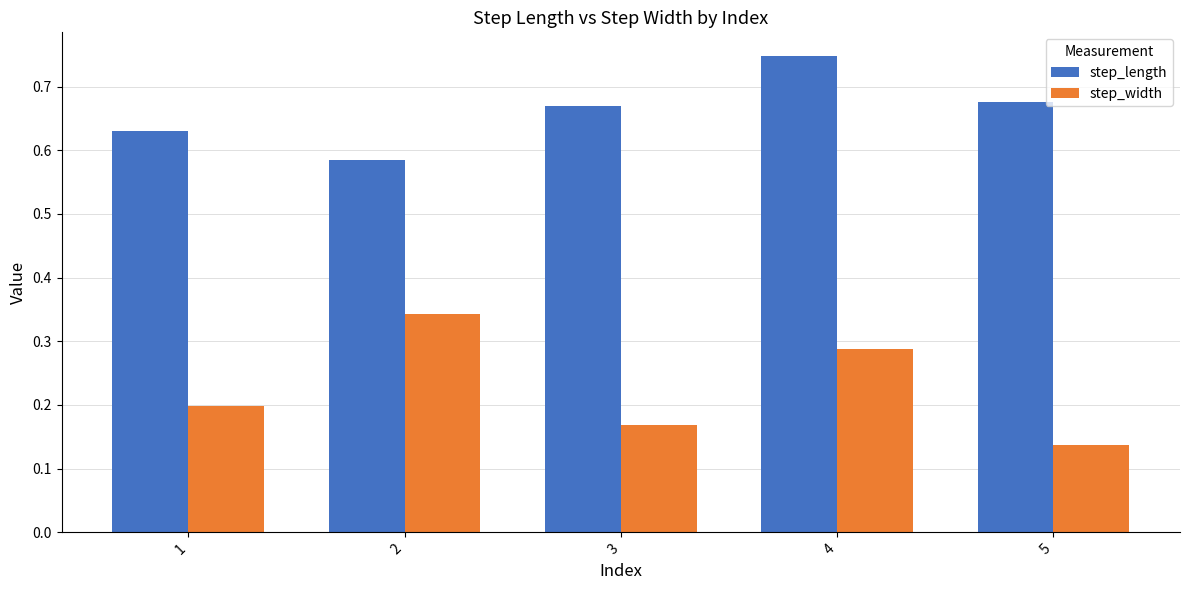

Which series changed the most between 2 and 5?

step_width